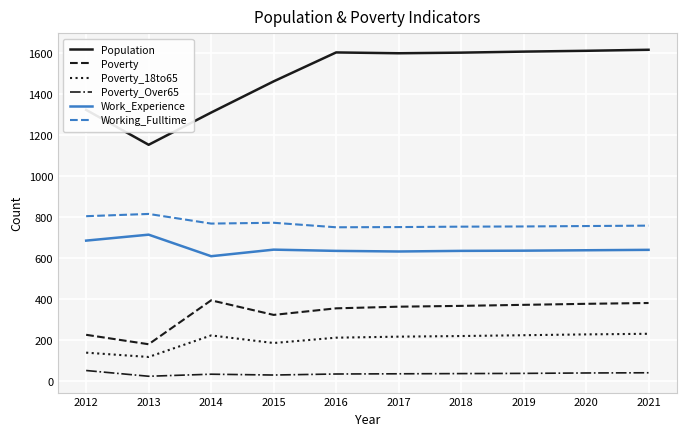

Which series has the largest range (max minus min)?

Population